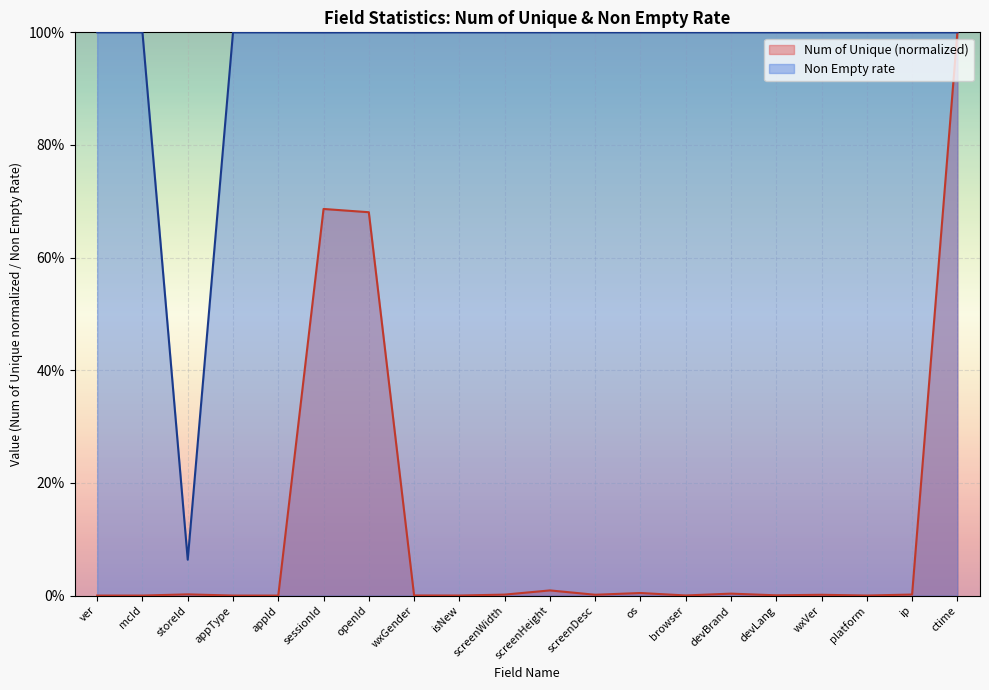

Is it true that Non Empty rate equals 1.8 at appId?

False